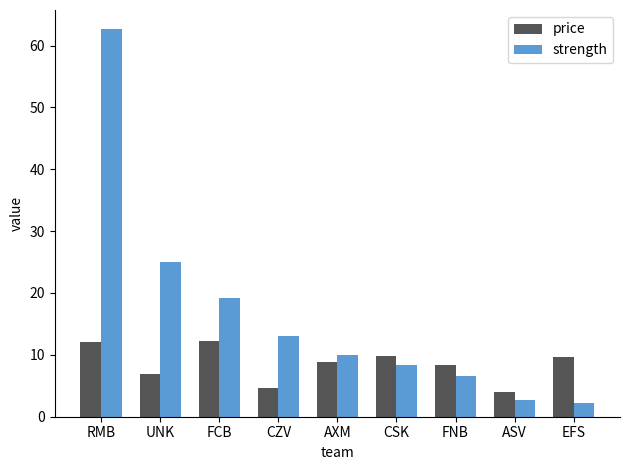

At which label does strength reach its peak?

RMB